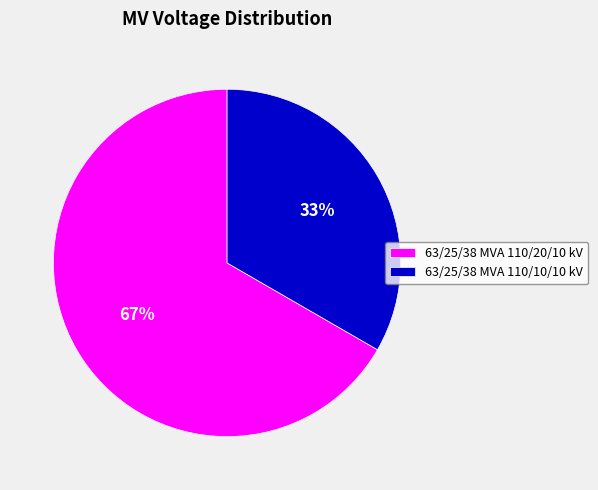

Count the number of slices in the pie.

2